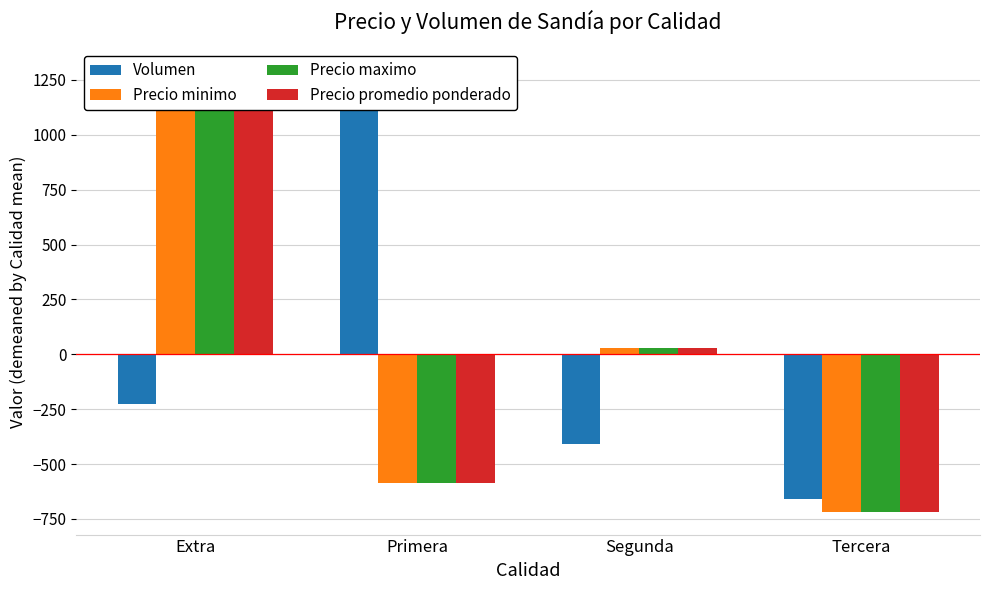

What are all the series names shown in the legend?

Volumen, Precio minimo, Precio maximo, Precio promedio ponderado